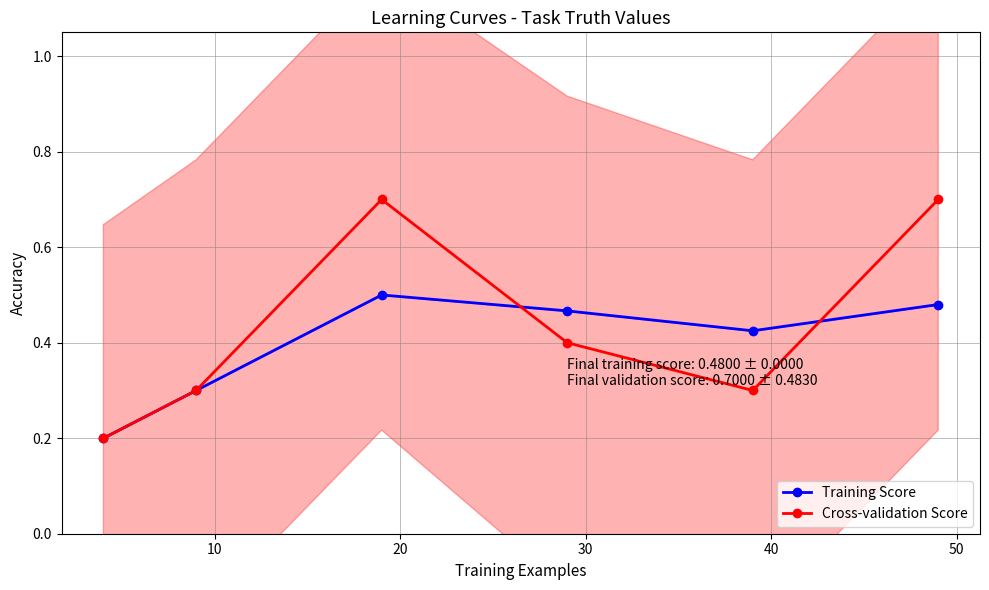

What is the highest value of the Cross-validation Score series?

0.7